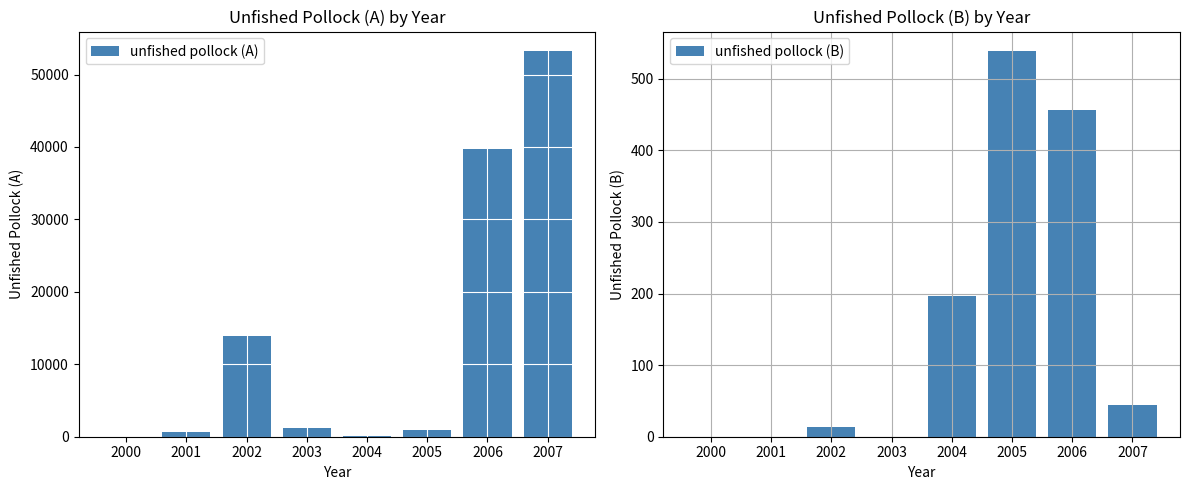

What is the value of the unfished pollock (A) bar at the 8th from the left?

53272